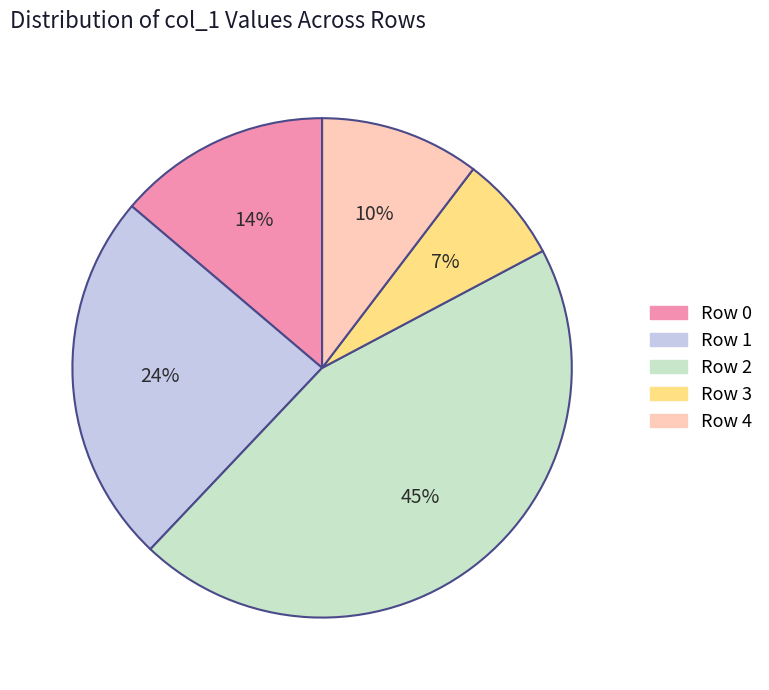

Approximately how many times larger is the value at Row 0 compared to Row 1?

0.6